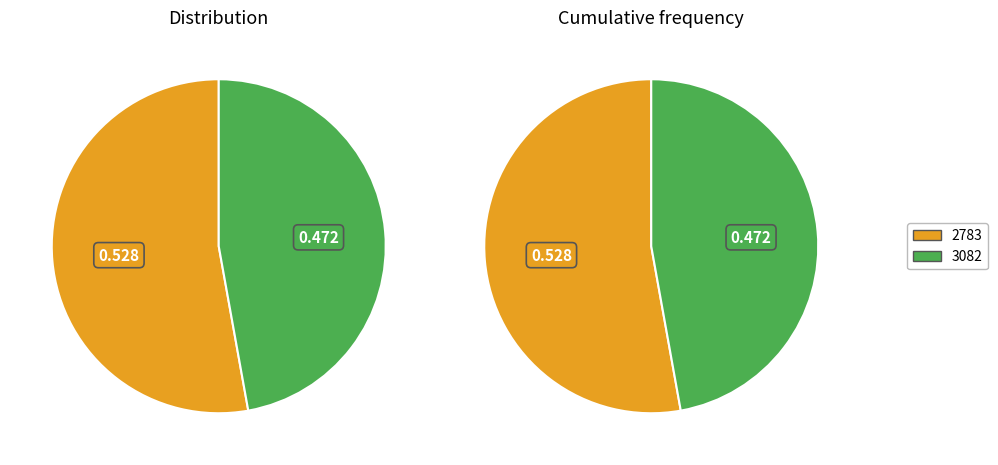

Is the sum of 3082 and 2783 greater than half?

Yes